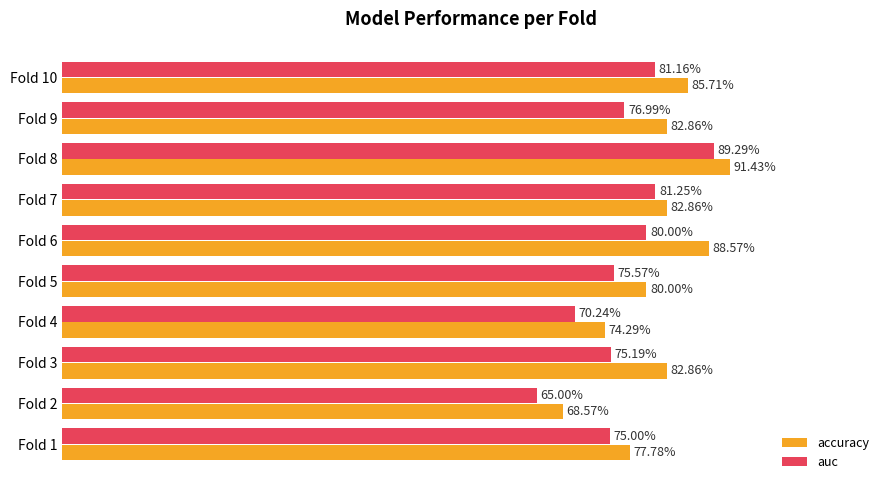

What are all the series names shown in the legend?

accuracy, auc